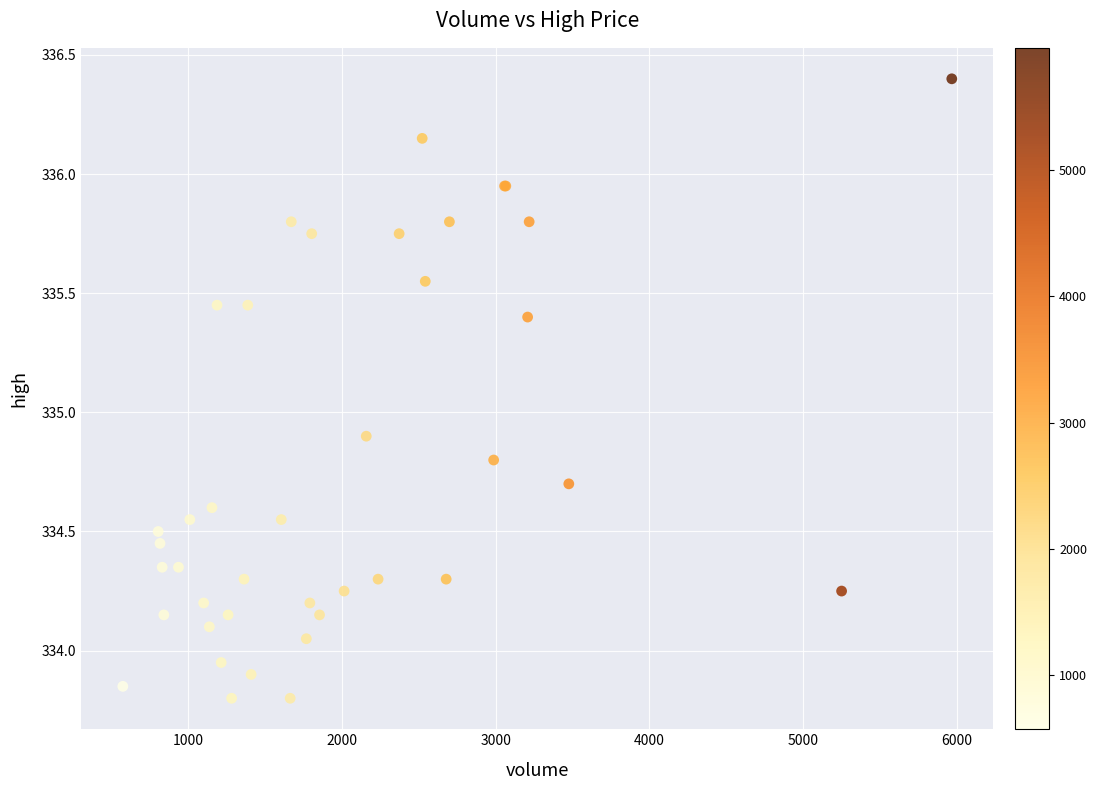

What Y value in the scatter plot is closest to 335?

334.9